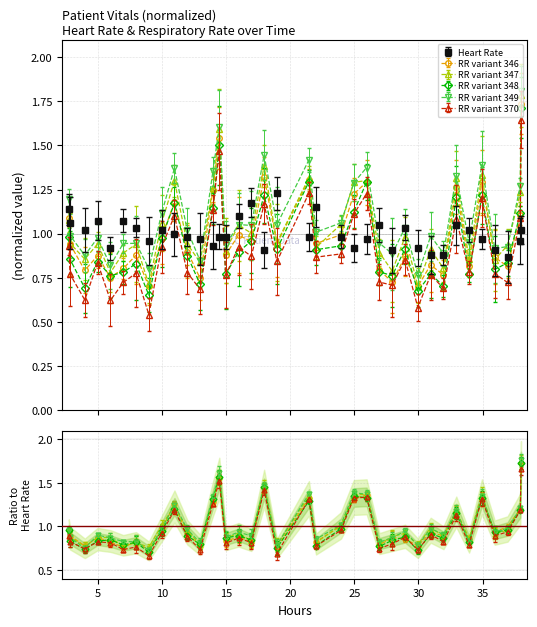

What is the maximum value for Respiratory rate?

1.7